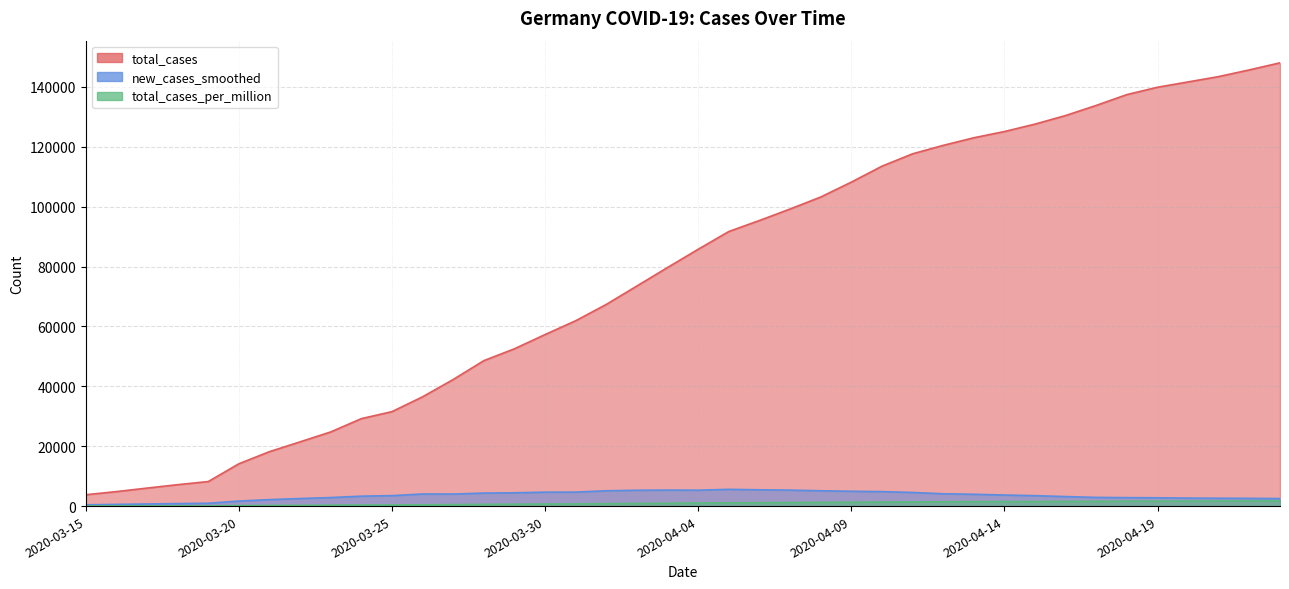

True or false: total_cases and total_cases_per_million cross at least once.

False